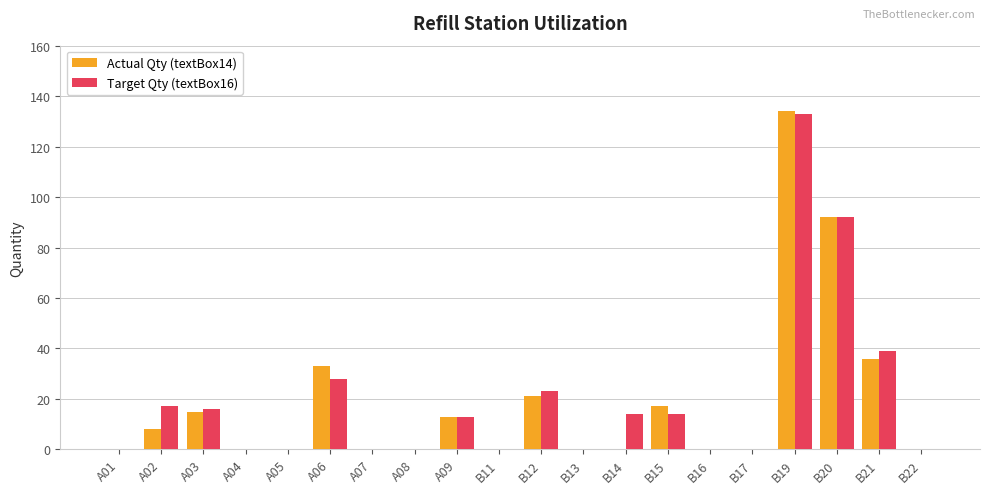

Reading left to right, what are all the values shown in this chart?

Actual Qty (textBox14): A01=0	A02=8	A03=15	A04=0	A05=0	A06=33	A07=0	A08=0	A09=13	B11=0	B12=21	B13=0	B14=0	B15=17	B16=0	B17=0	B19=134	B20=92	B21=36	B22=0
Target Qty (textBox16): A01=0	A02=17	A03=16	A04=0	A05=0	A06=28	A07=0	A08=0	A09=13	B11=0	B12=23	B13=0	B14=14	B15=14	B16=0	B17=0	B19=133	B20=92	B21=39	B22=0